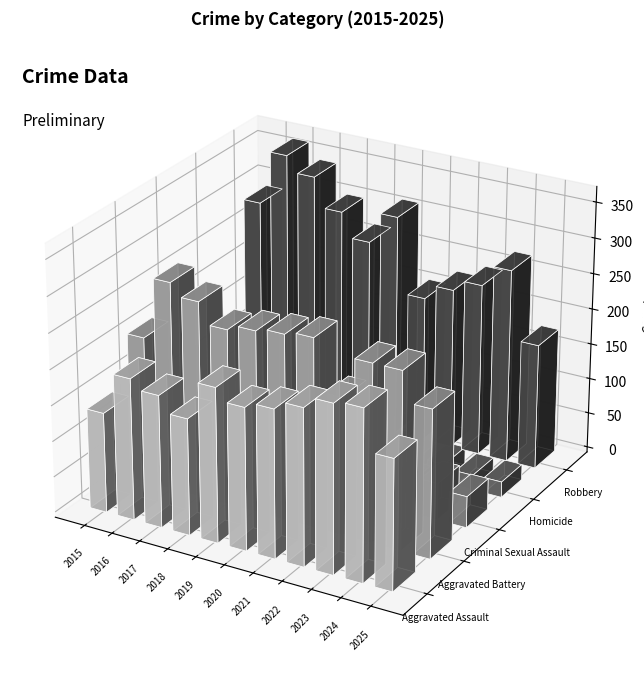

Is it true that Homicide equals 22 at 2025?

True